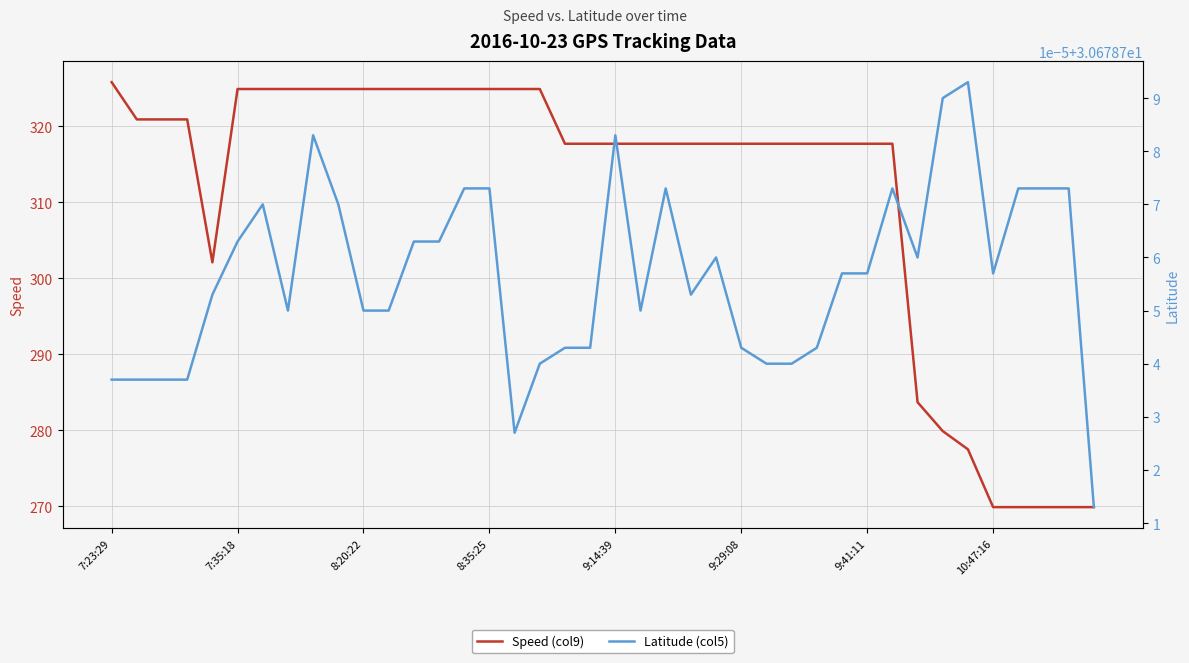

True or false: Speed (col9) has a value of 324.9 at 8:20:22.

True